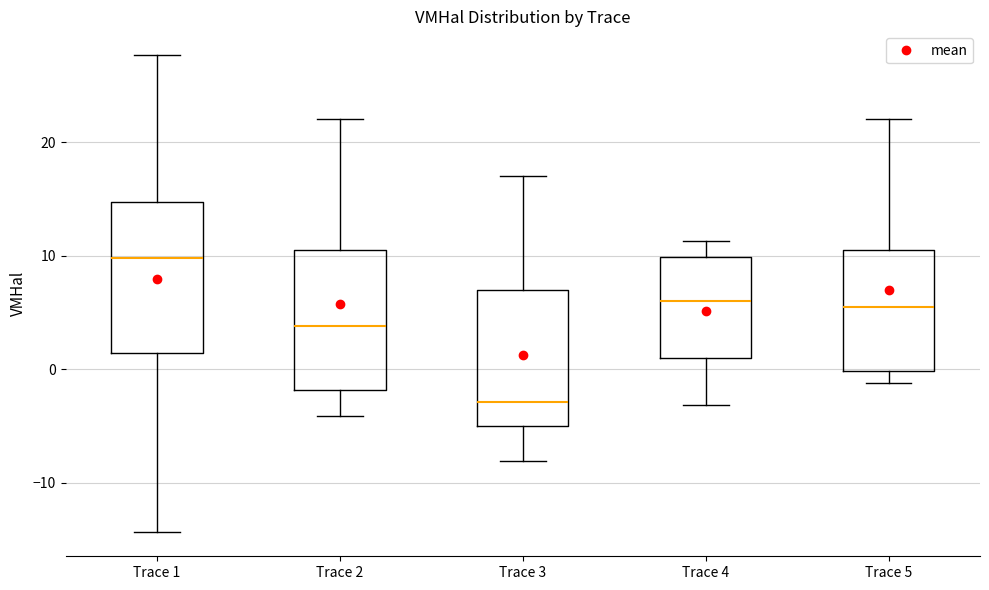

Where is the lower edge of the box for Trace 1 on the y-axis? The values are not printed on the chart, so give them approximately, as read against the axis.

1